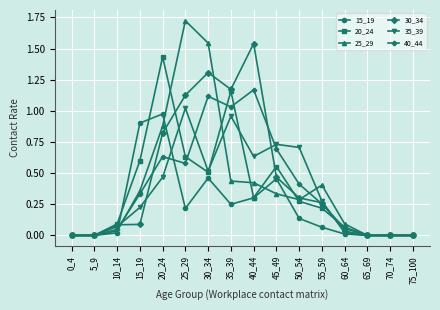

Is the value of 40_44 at 60_64 greater than the value of 20_24 at 25_29?

No